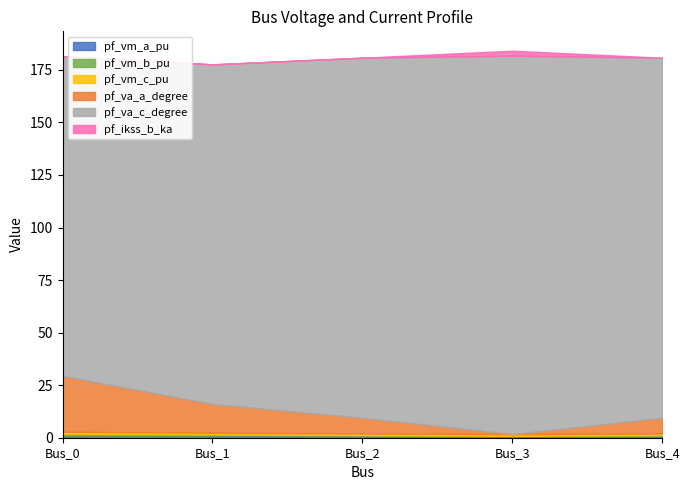

The value of pf_va_c_degree at Bus_3 is 180.0. True or false?

True